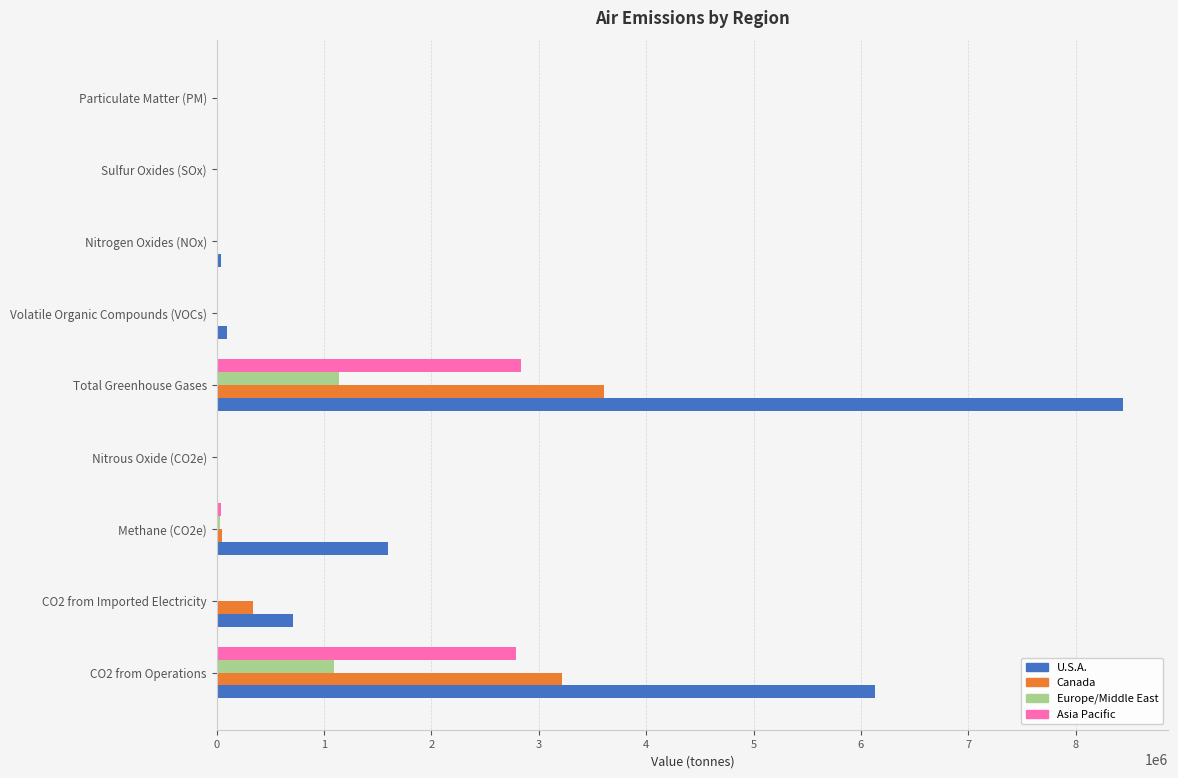

Which category has the highest value in the U.S.A. series?

Total Greenhouse Gases